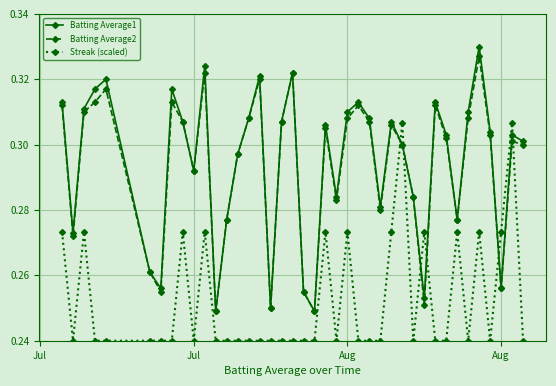

How many interior local valleys does the Batting Average2 series have?

11